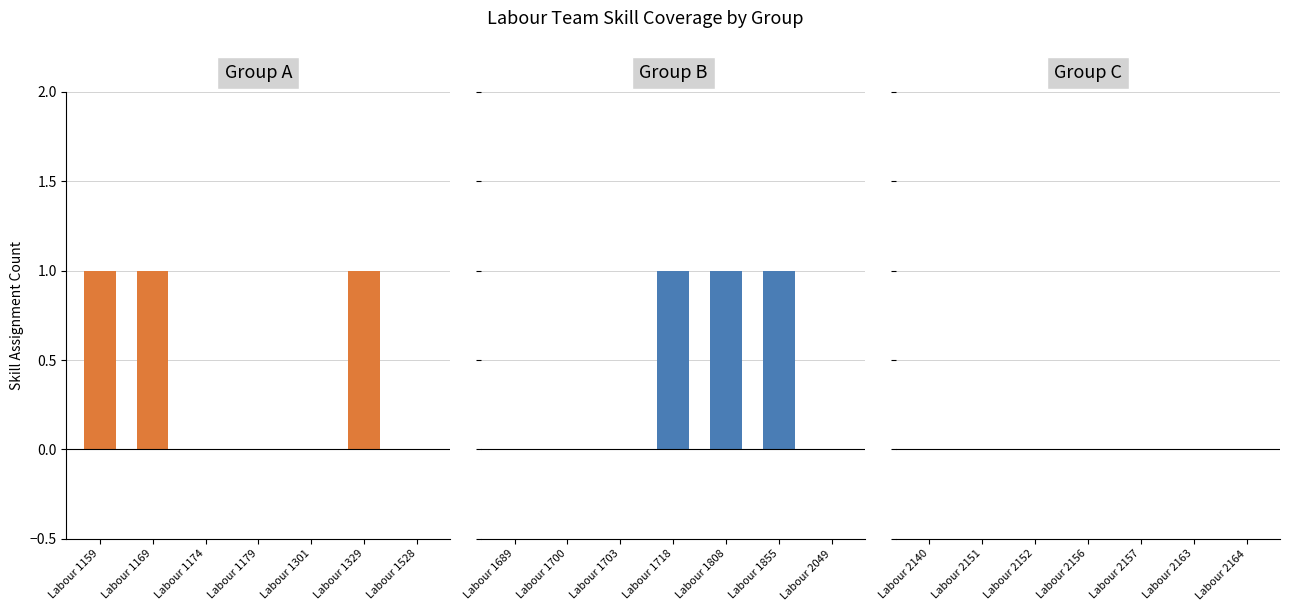

What is the sum of all Group A values?

3